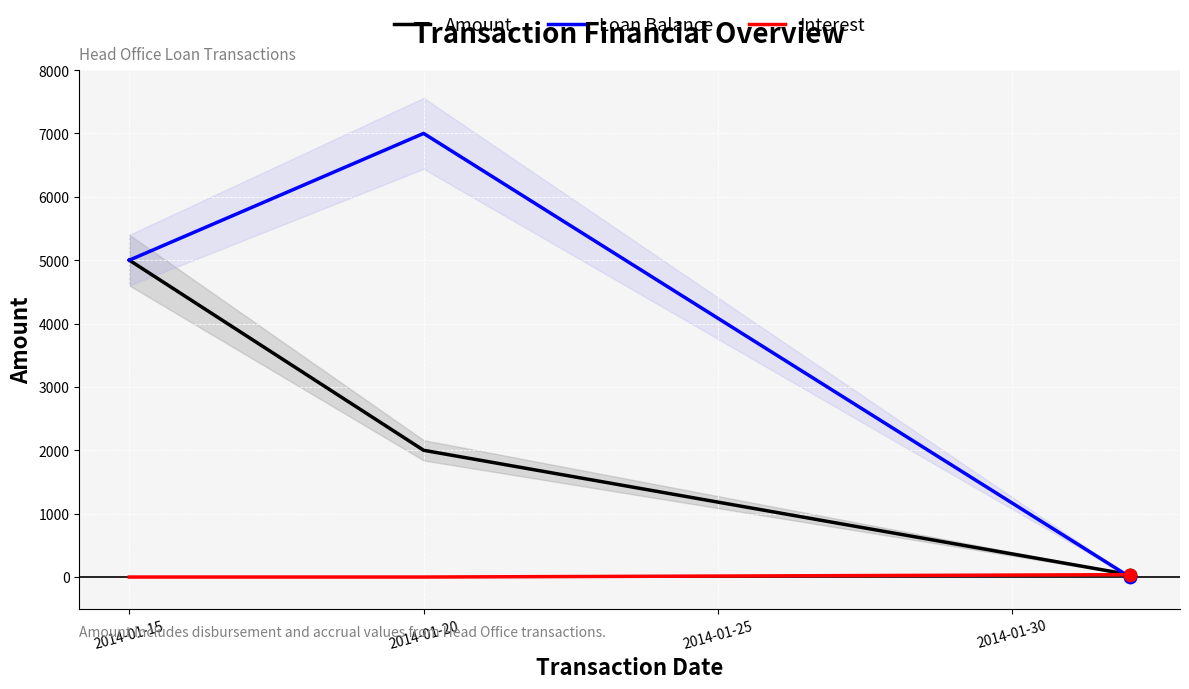

Is the value of Interest at 2014-01-20 greater than the value of Loan Balance at 2014-01-20?

No